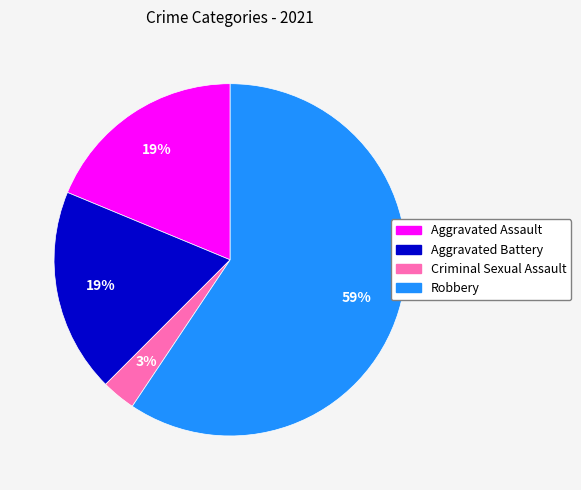

Is the sum of Aggravated Battery and Criminal Sexual Assault greater than half?

No